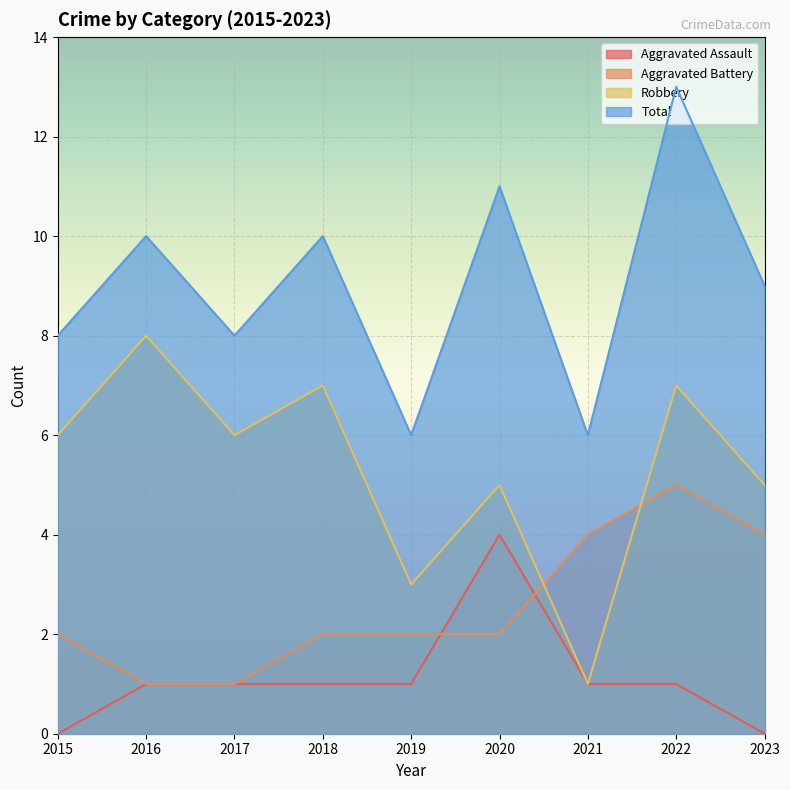

What is the total value across all series at 2023?

18